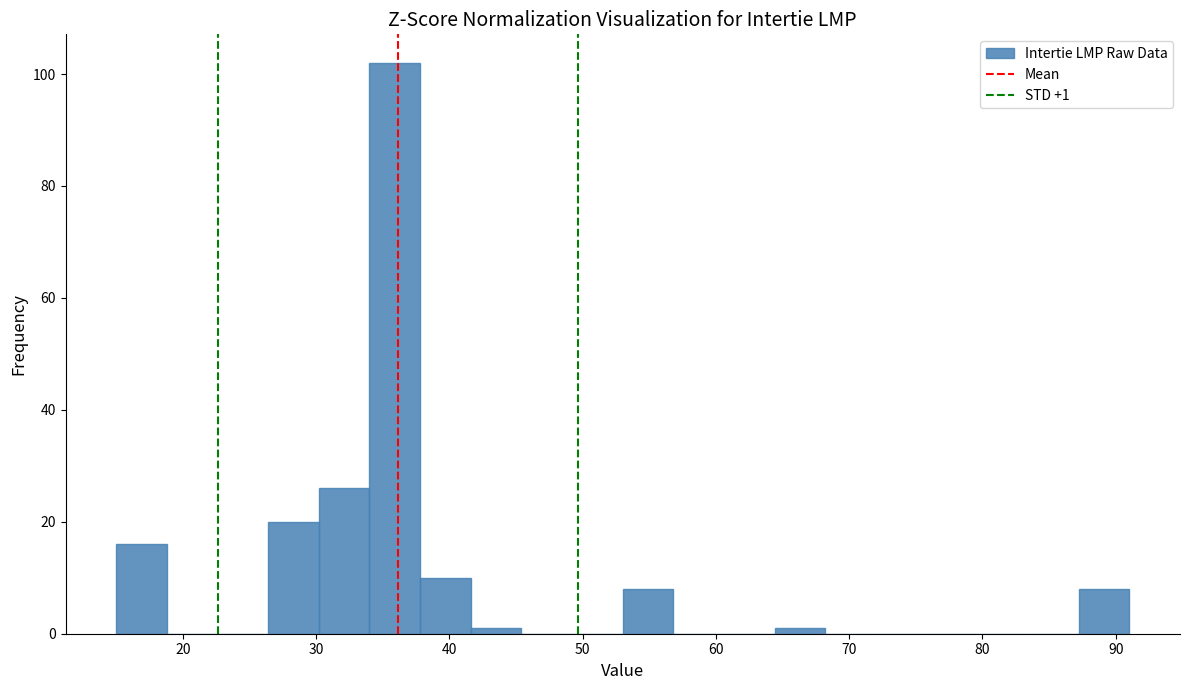

Around what value on the x-axis is the tallest bar? Give the approximate position of its centre, as read against the axis.

36